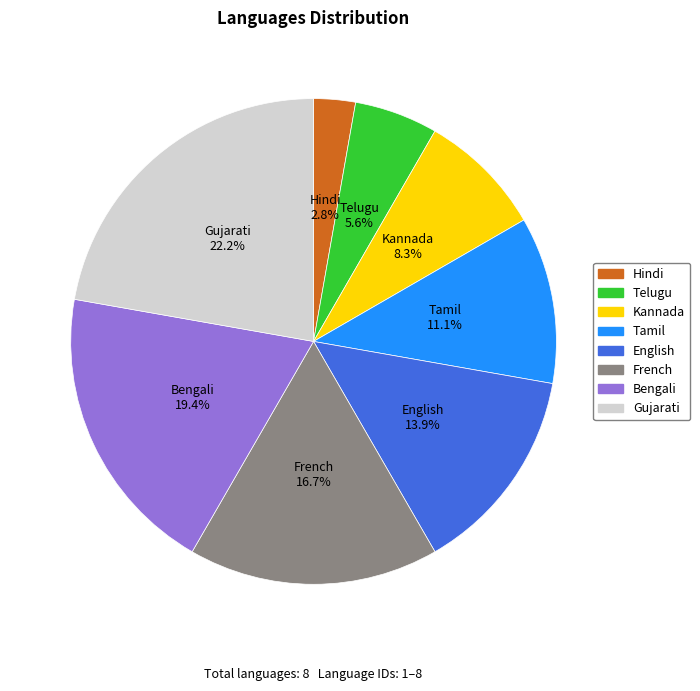

What percentage is the Kannada slice, to the nearest percent?

8%